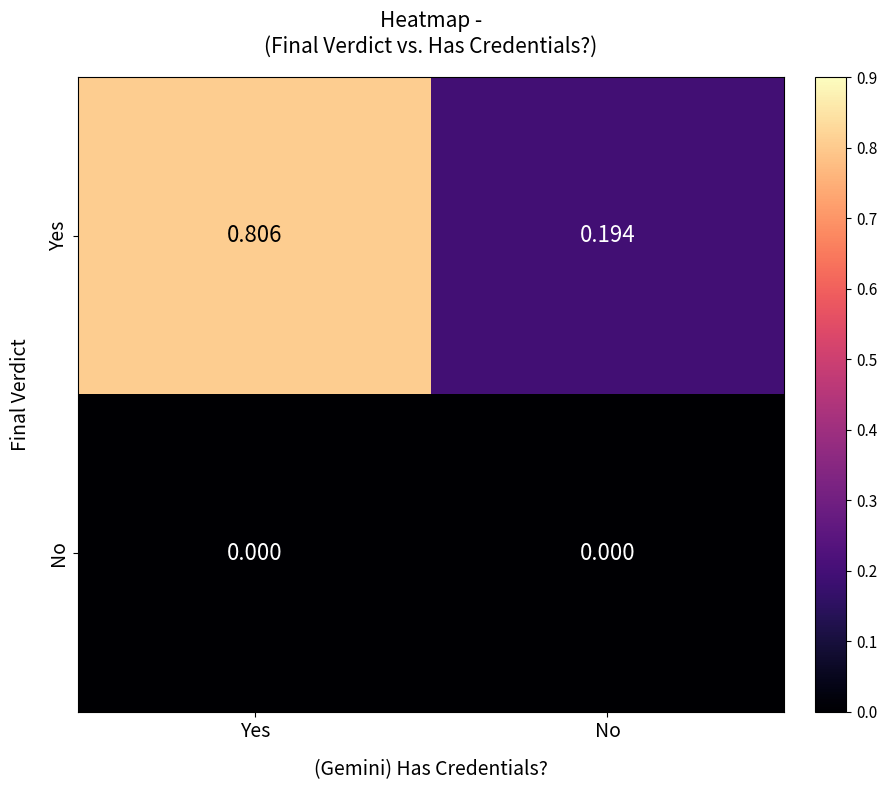

Rank the series by their average value, from lowest to highest.

No, Yes